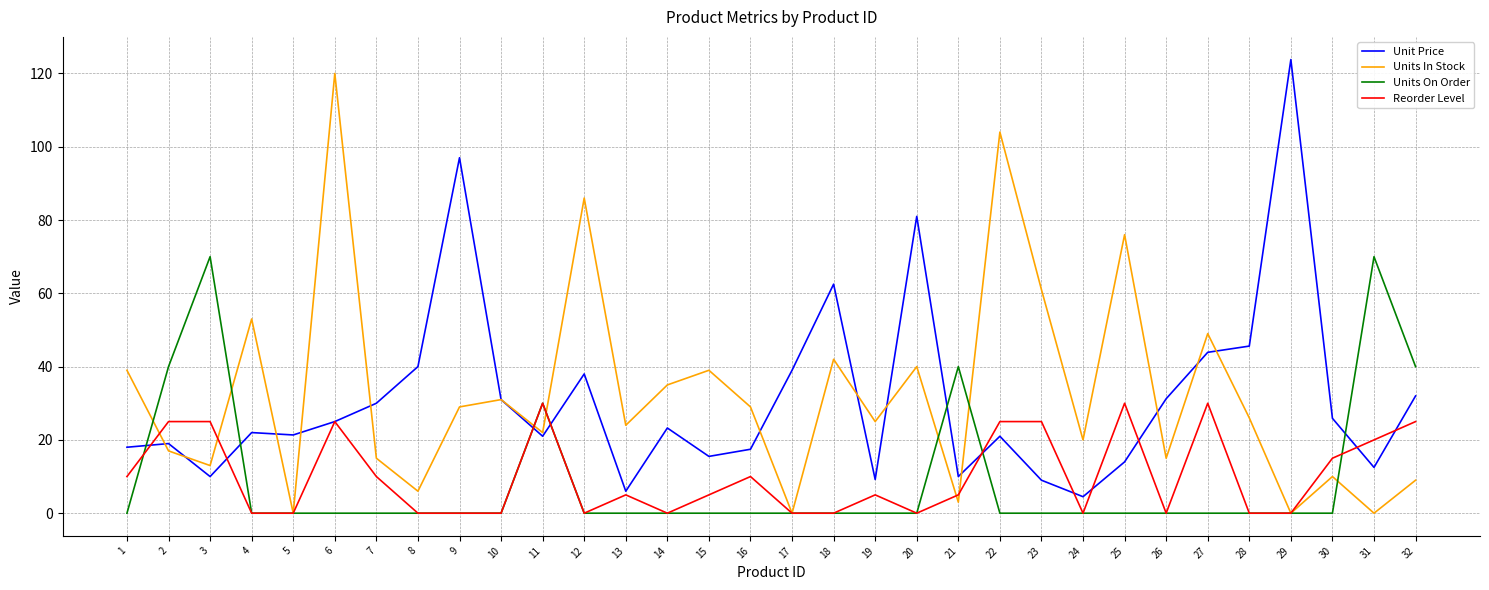

Rank the series at 32 from highest to lowest value.

Units On Order, Unit Price, Reorder Level, Units In Stock